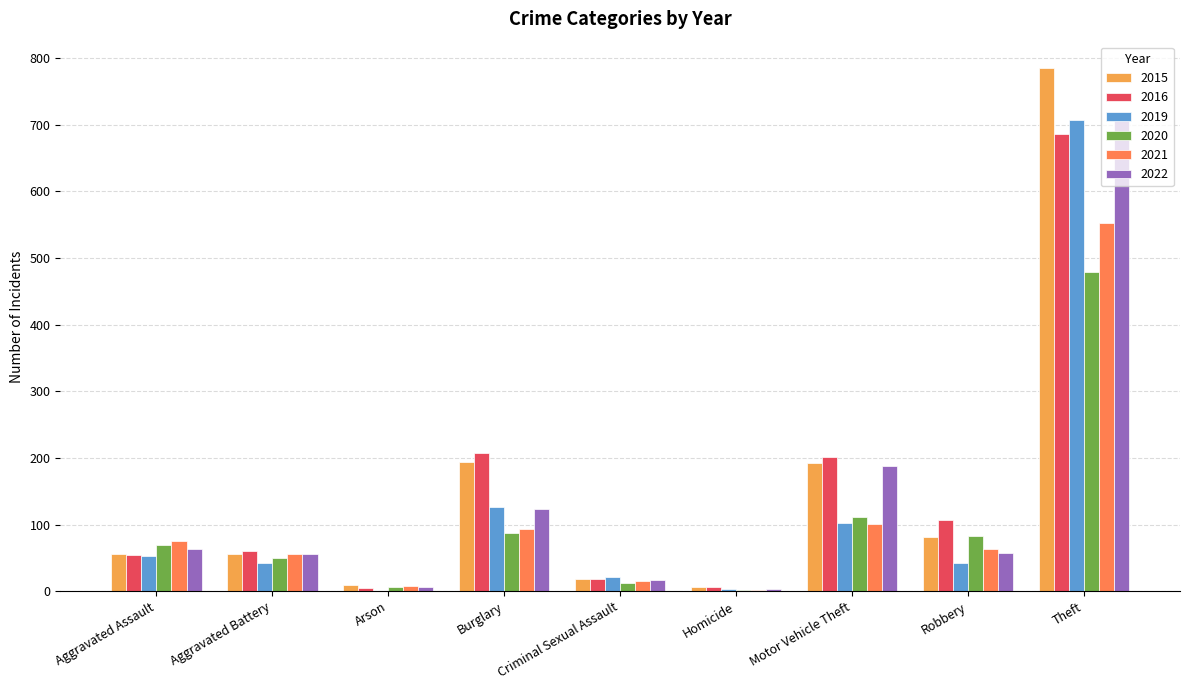

The value of 2020 at Aggravated Assault is 69. True or false?

True